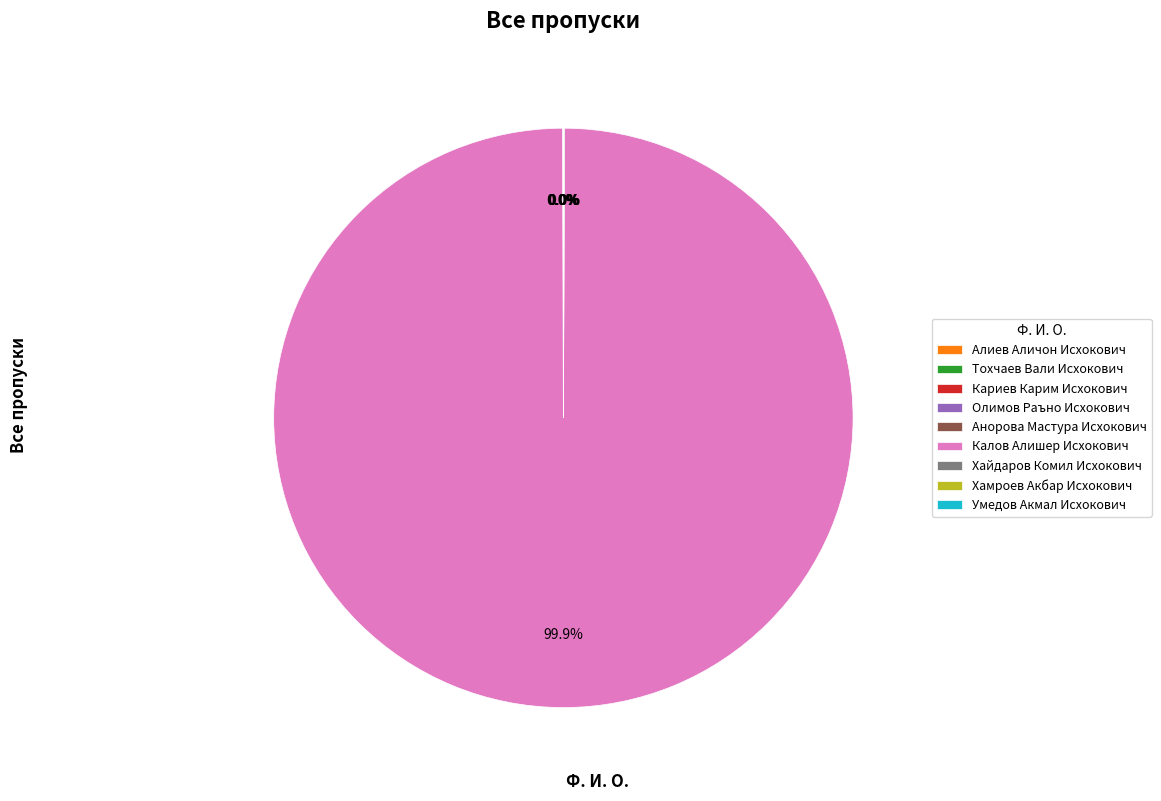

To the nearest percent, what is the average slice percentage?

11%